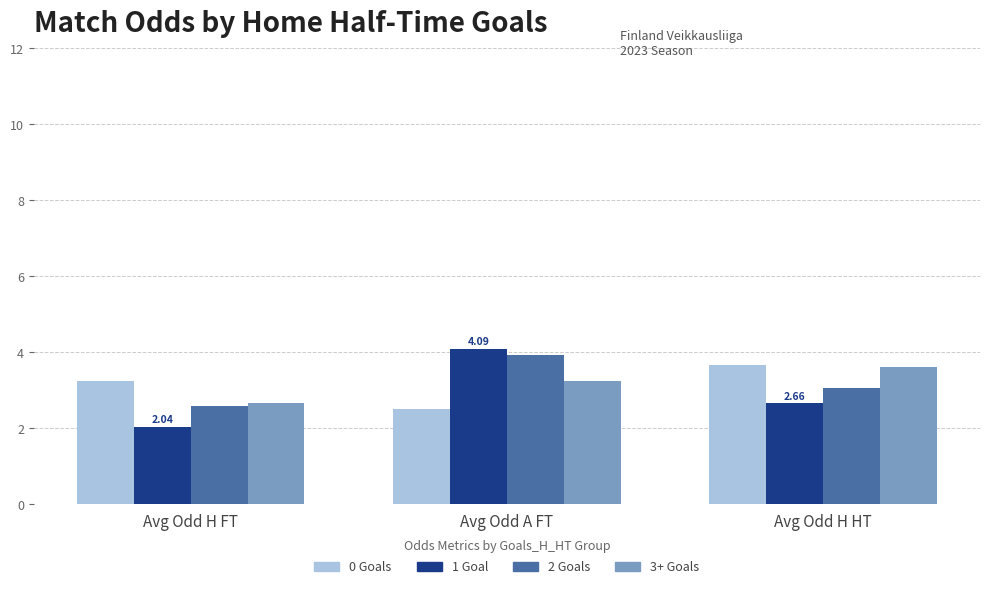

How many values in the 0 Goals series exceed 3?

2